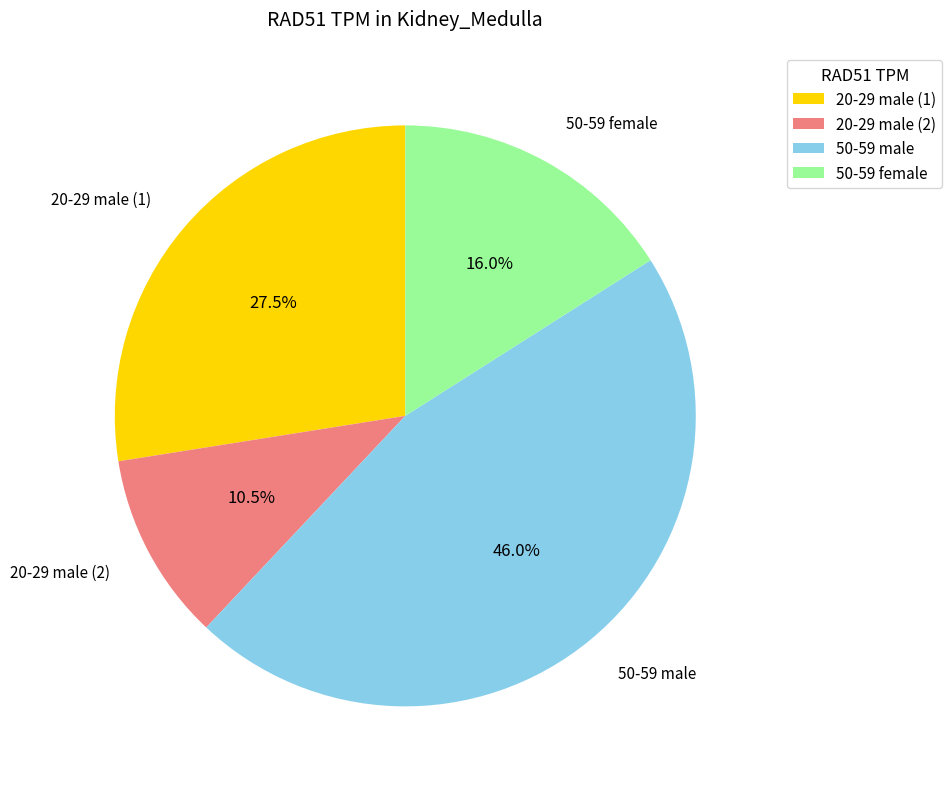

Is there a majority slice in this chart?

No